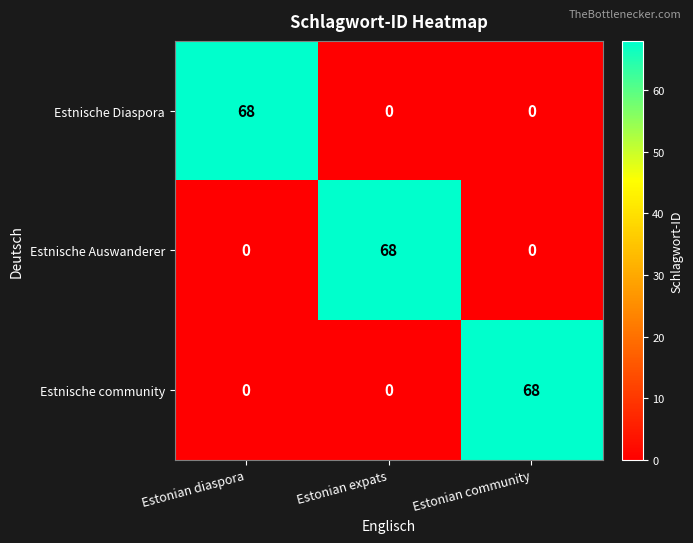

The value of Estnische Diaspora at Estonian diaspora is 68. True or false?

True